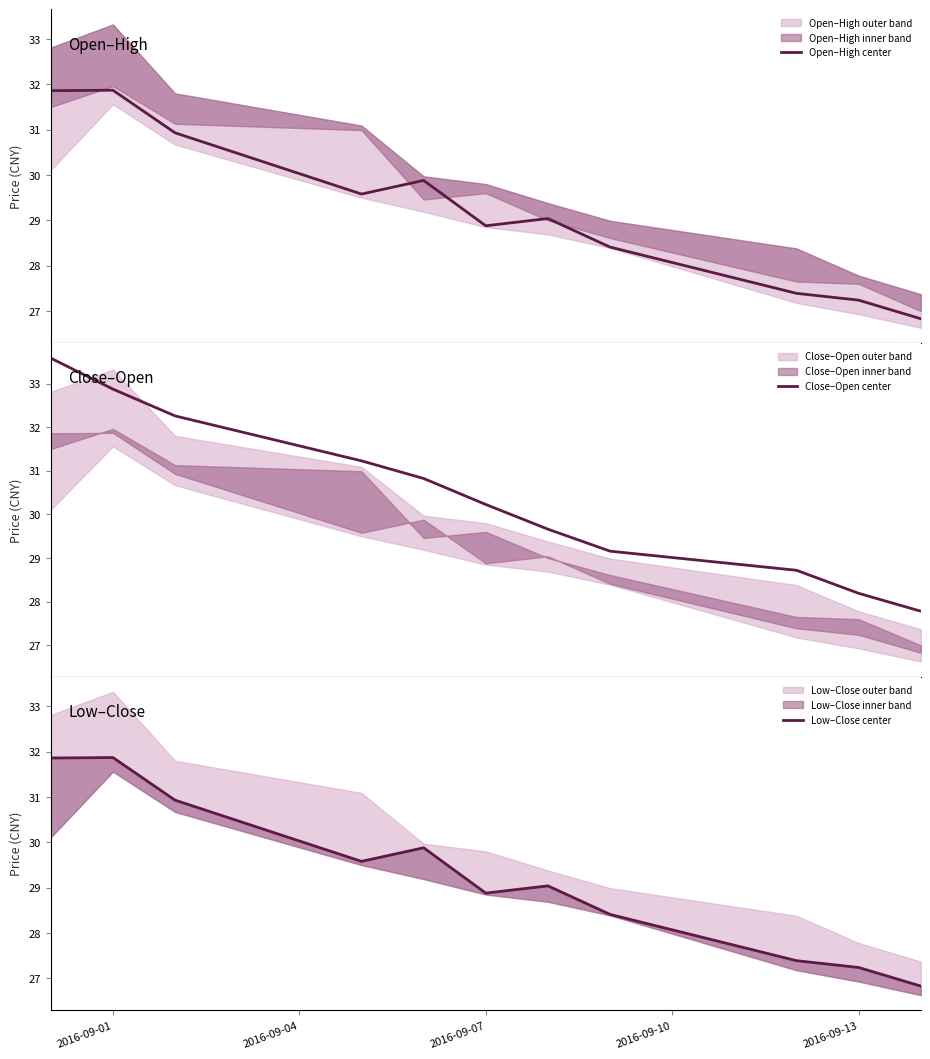

What is the value of the Close–Open center point at the 5th from the left?

30.8